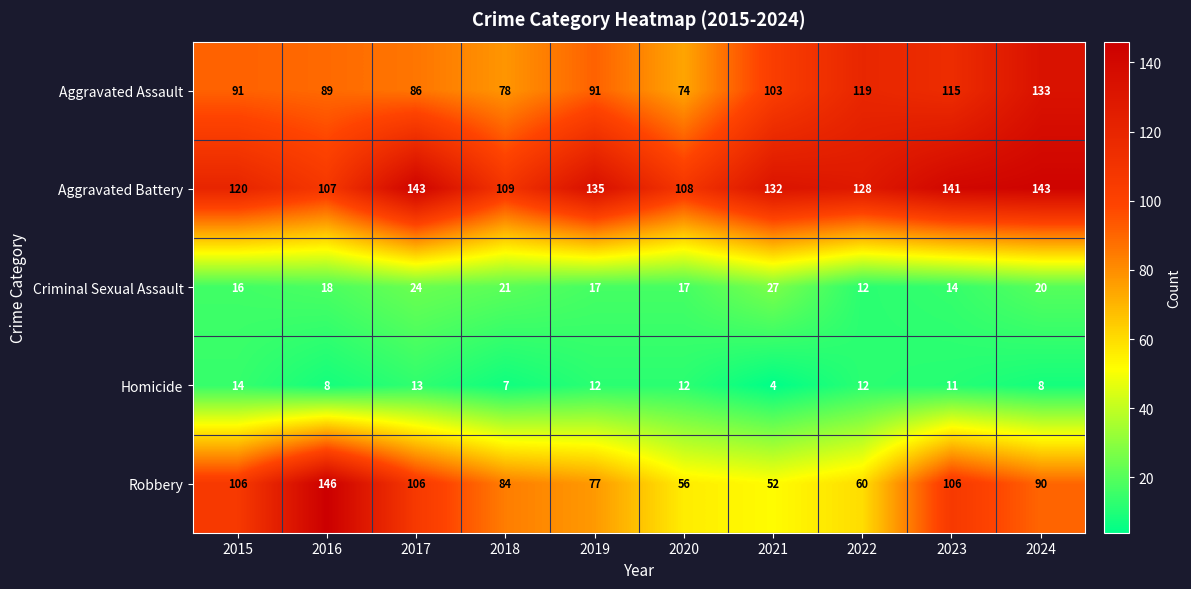

The Criminal Sexual Assault series shows 18 at 2016. True or false?

True